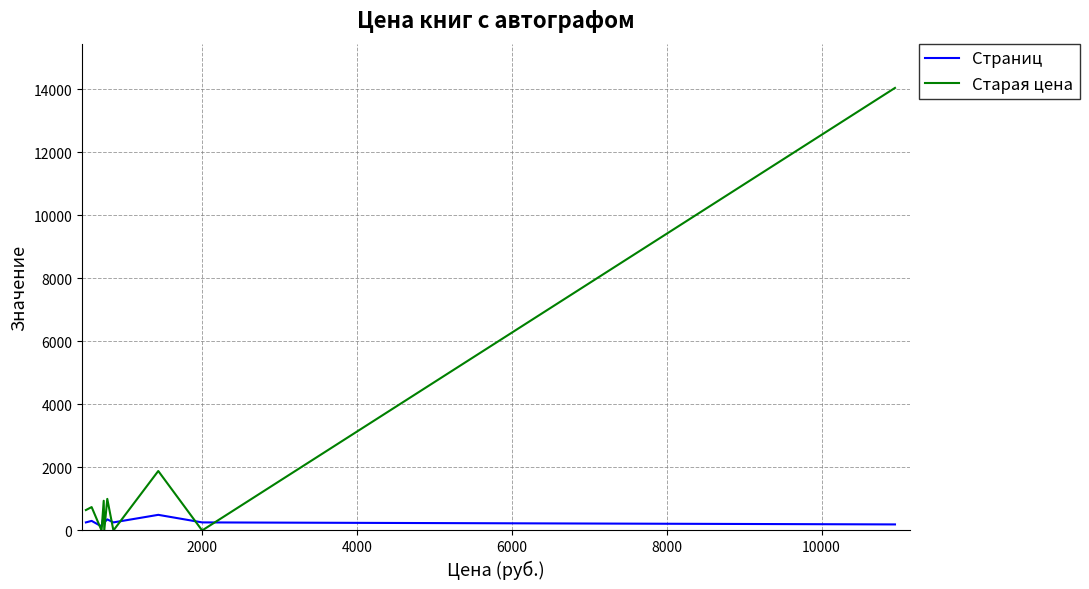

Rank the series by their maximum value, from highest to lowest.

Старая цена, Страниц